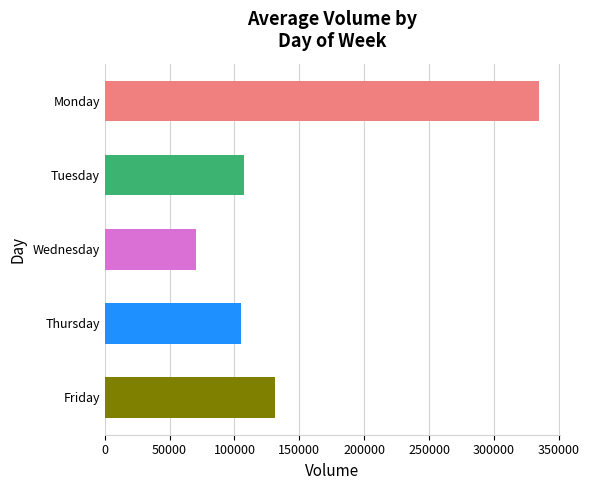

Between Friday and Wednesday, which is larger?

Friday